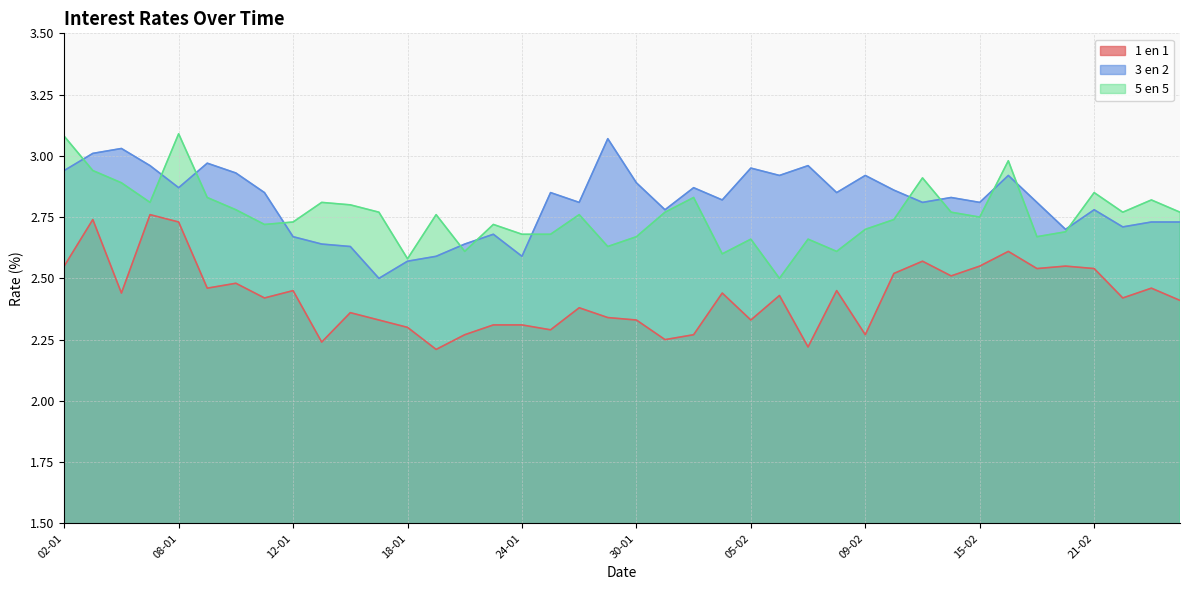

Which series has the largest total across all categories?

3 en 2